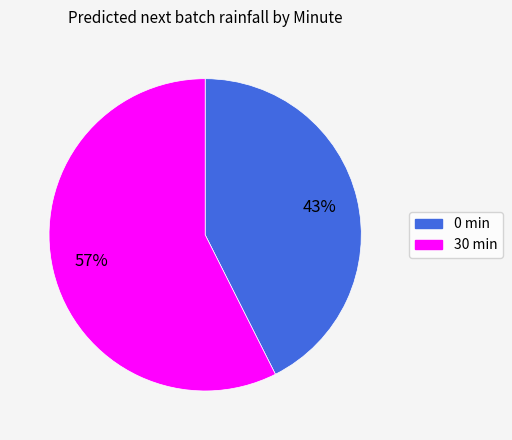

Is the sum of 0 and 30 greater than half?

Yes